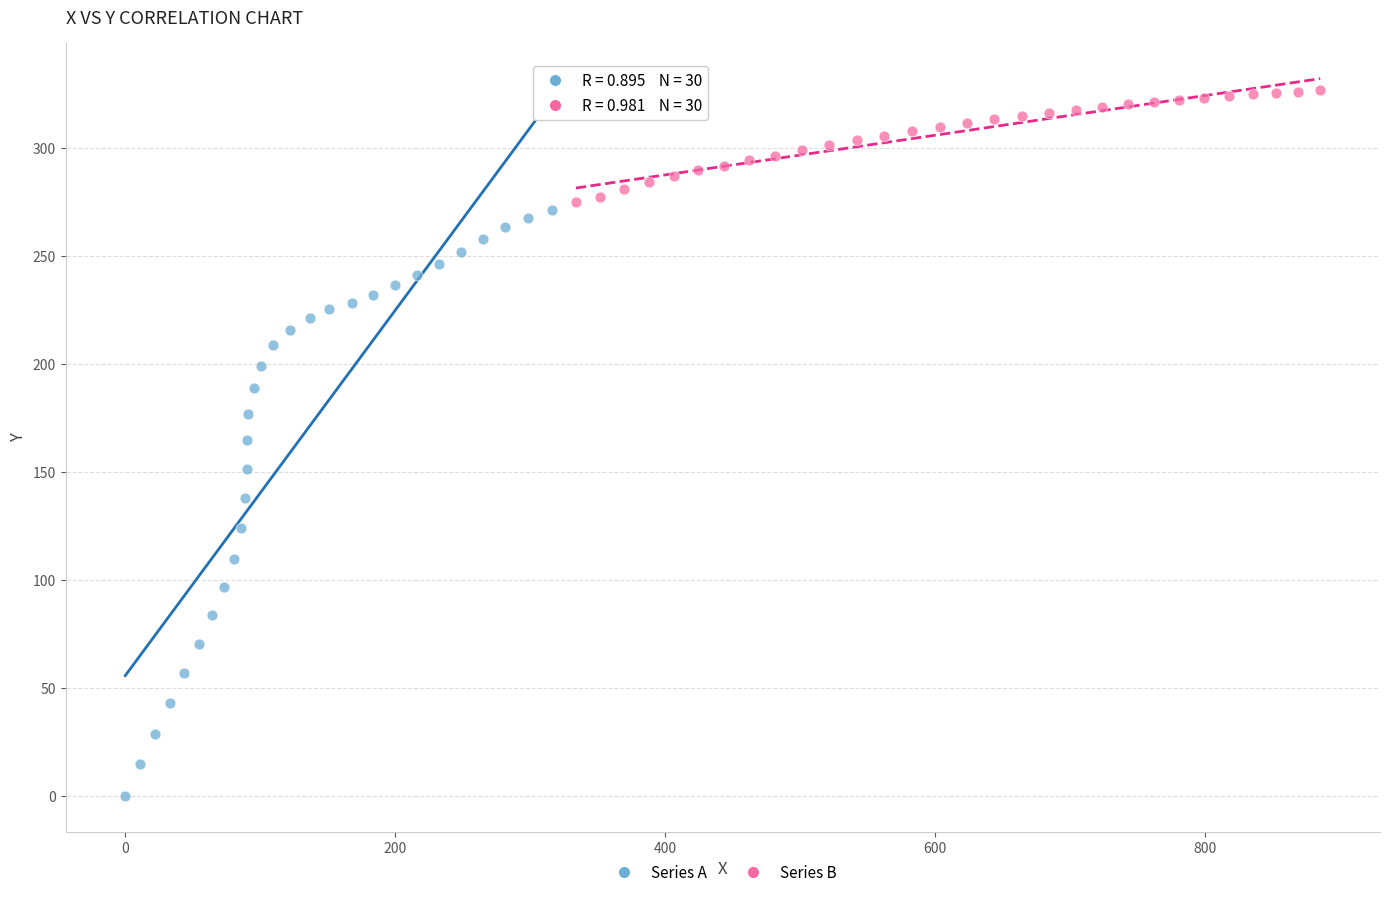

Which series has the largest Y range (max minus min)?

Series A